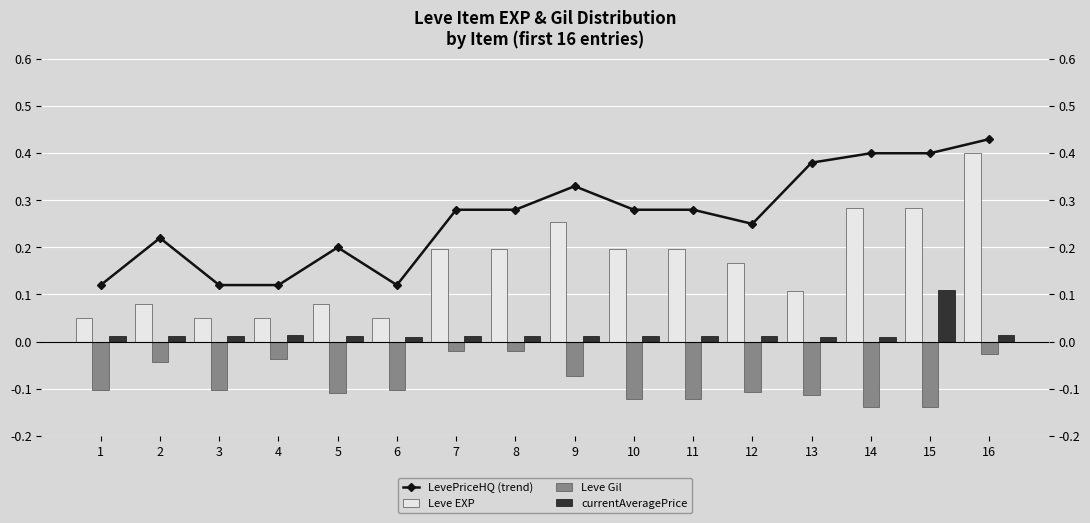

List the series in order of their peak value, highest first.

LevePriceHQ (trend), Leve EXP, currentAveragePrice, Leve Gil